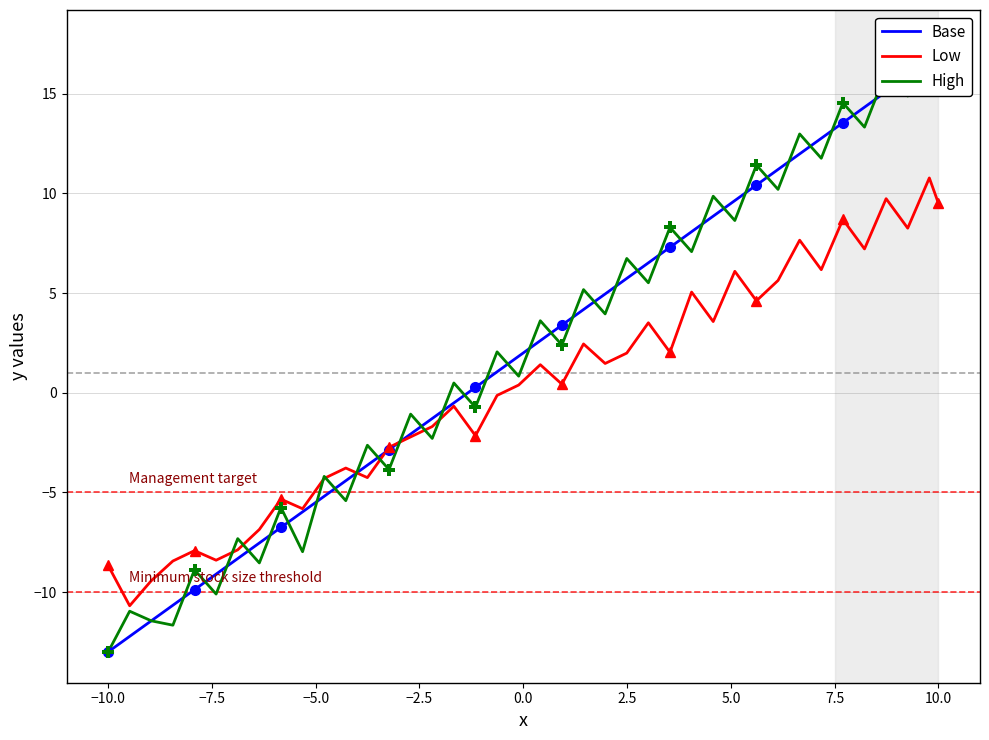

Reading left to right, list all the values displayed in this chart.

Base: -13.0	-12.2	-11.4	-10.7	-9.9	-9.1	-8.3	-7.5	-6.8	-6.0	-5.2	-4.4	-3.6	-2.8	-2.1	-1.3	-0.5	0.3	1.1	1.8	2.6	3.4	4.2	5.0	5.7	6.5	7.3	8.1	8.9	9.6	10.4	11.2	12.0	12.8	13.5	14.3	15.1	15.9	16.7	17.0
Low: -8.7	-10.7	-9.4	-8.4	-7.9	-8.4	-7.9	-6.9	-5.3	-5.8	-4.3	-3.8	-4.3	-2.7	-2.2	-1.7	-0.7	-2.2	-0.1	0.4	1.4	0.4	2.5	1.5	2.0	3.5	2.0	5.1	3.6	6.1	4.6	5.6	7.7	6.2	8.7	7.2	9.7	8.3	10.8	9.5
High: -13.0	-11.0	-11.4	-11.7	-8.9	-10.1	-7.3	-8.5	-5.8	-8.0	-4.2	-5.4	-2.6	-3.8	-1.1	-2.3	0.5	-0.7	2.1	0.8	3.6	2.4	5.2	4.0	6.7	5.5	8.3	7.1	9.9	8.6	11.4	10.2	13.0	11.8	14.5	13.3	16.1	14.9	17.7	16.0